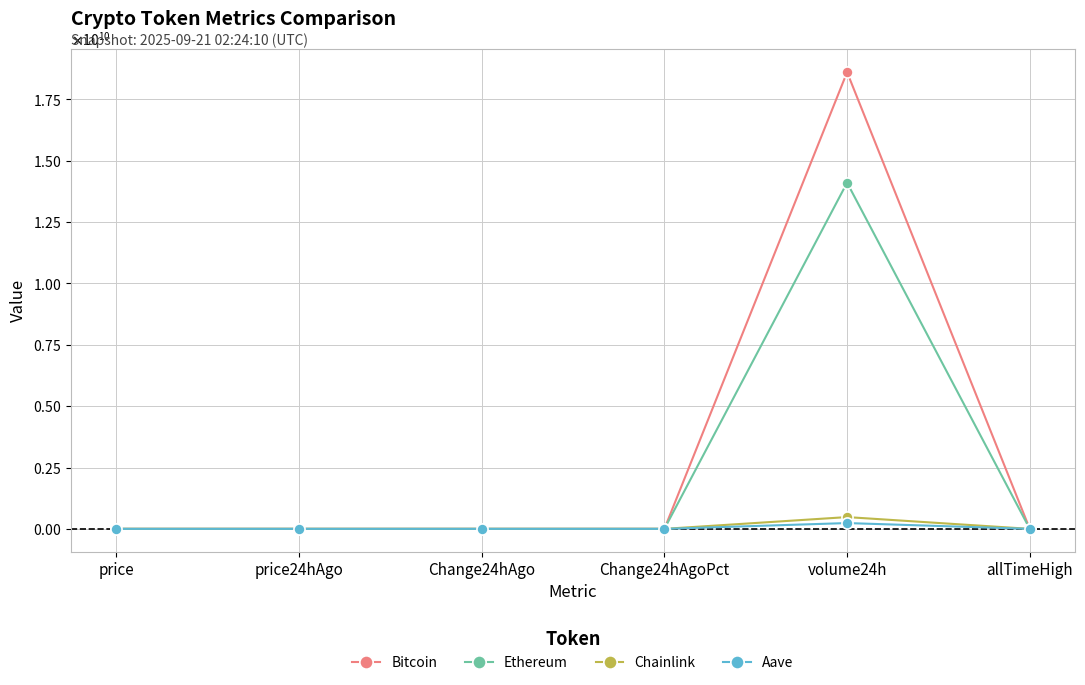

What is the maximum value shown in the chart?

18607136981.0